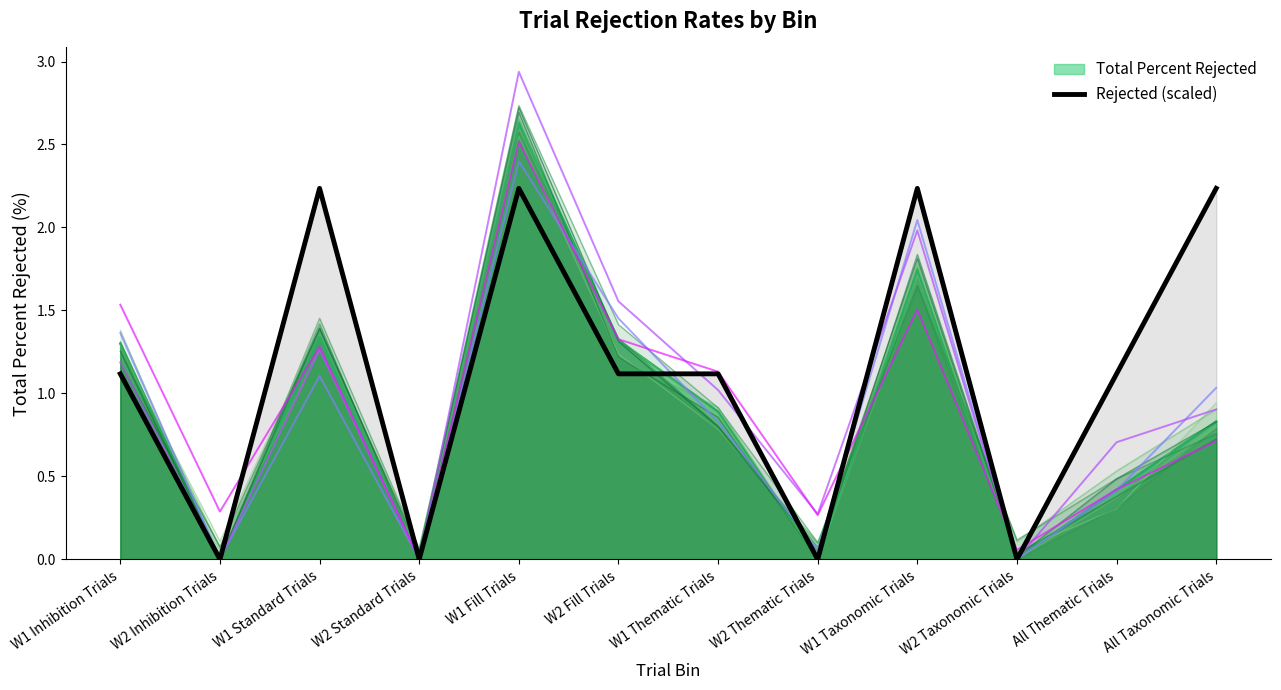

Between W2 Taxonomic Trials and W1 Fill Trials, which is larger?

W1 Fill Trials